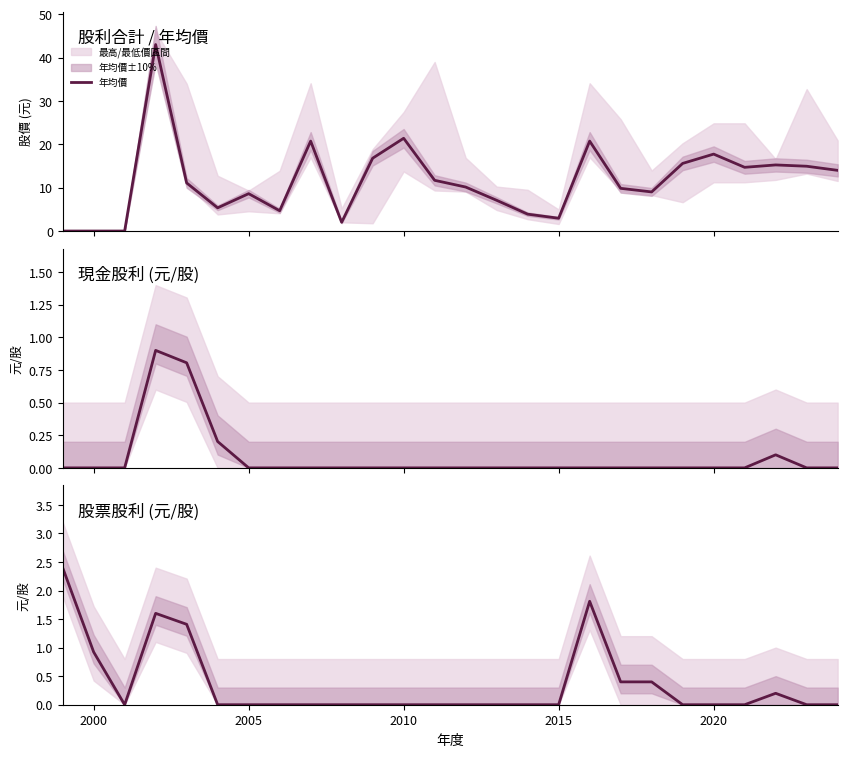

How many times do 股票股利合計 and 現金股利合計 cross each other?

1